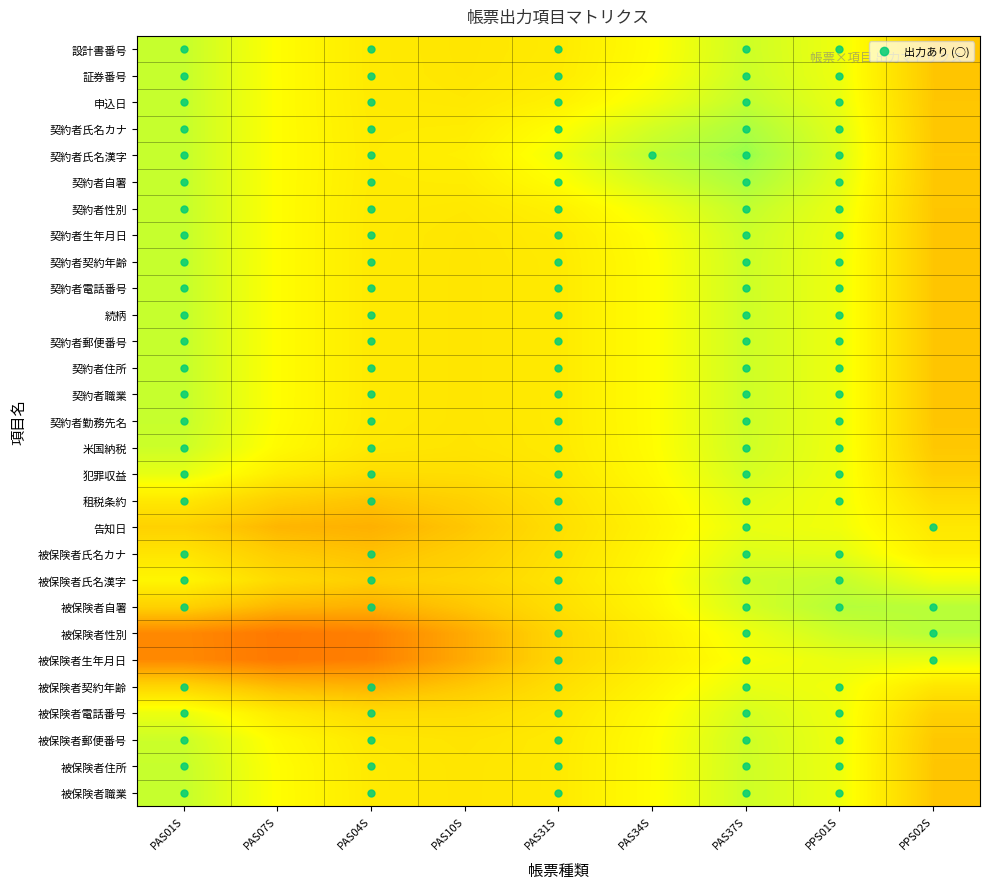

Rank the series by their maximum value, from lowest to highest.

告知日, 被保険者生年月日, 被保険者契約年齢, 租税条約, 被保険者氏名カナ, 被保険者電話番号, 犯罪収益, 被保険者郵便番号, 米国納税, 被保険者住所, 契約者勤務先名, 契約者職業, 被保険者職業, 続柄, 契約者郵便番号, 契約者住所, 契約者電話番号, 契約者契約年齢, 設計書番号, 証券番号, 契約者生年月日, 被保険者氏名漢字, 申込日, 契約者性別, 被保険者性別, 被保険者自署, 契約者氏名カナ, 契約者自署, 契約者氏名漢字